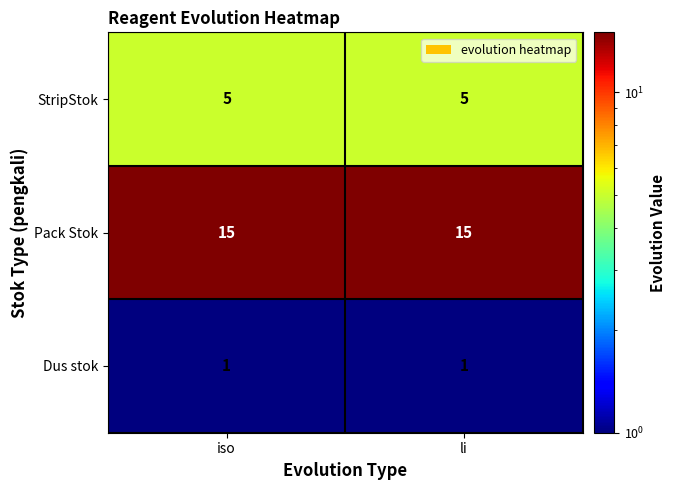

The StripStok series shows 5 at li. True or false?

True